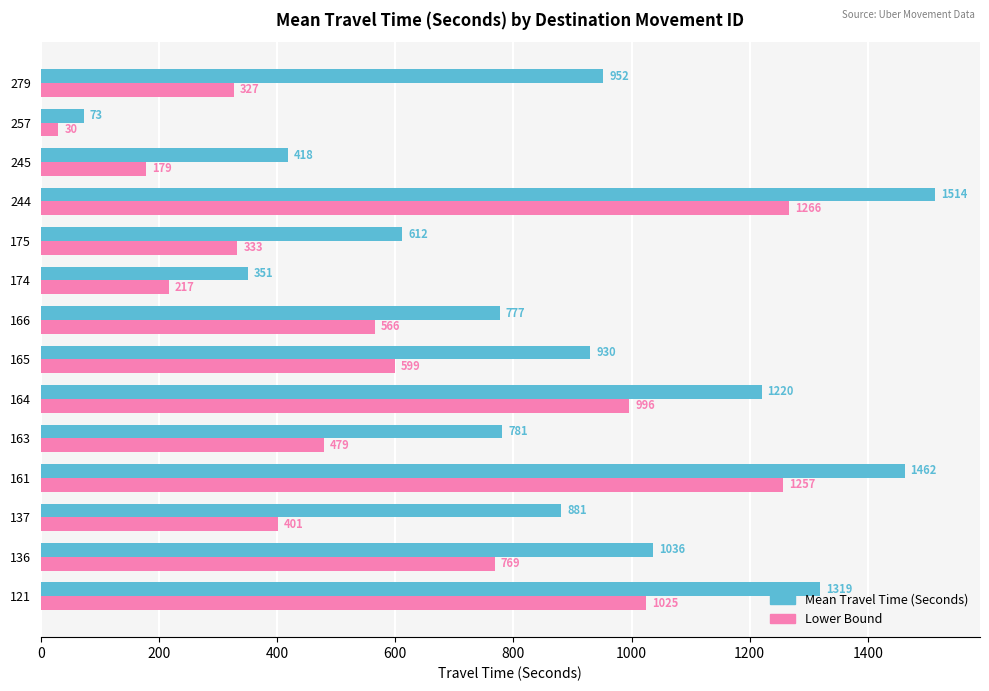

Which series has the largest total across all categories?

Mean Travel Time (Seconds)